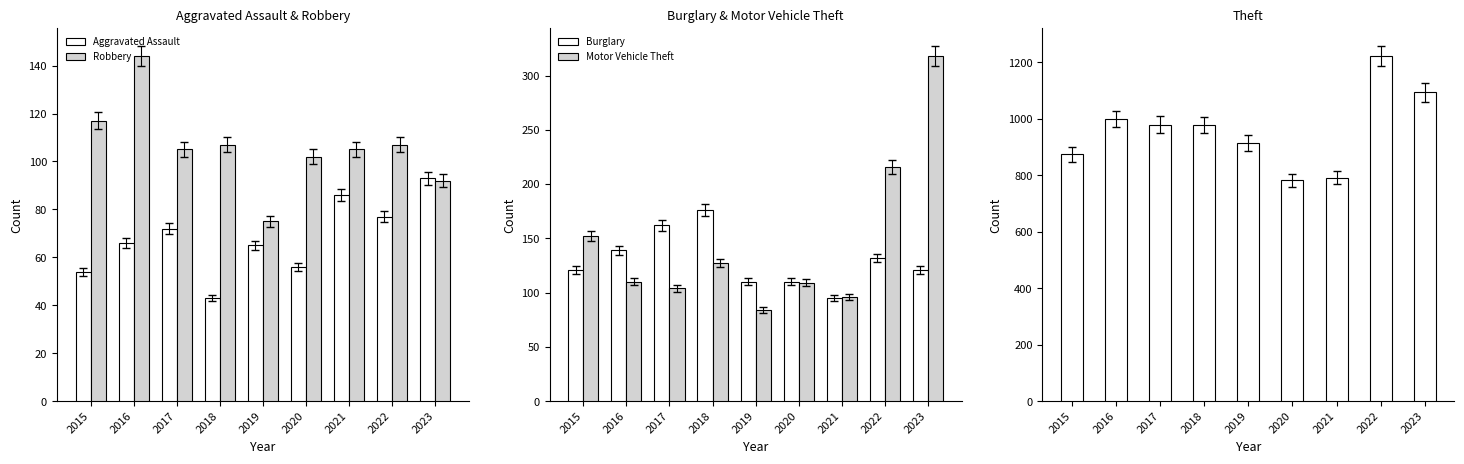

Reading left to right, list all the values displayed in this chart.

Aggravated Assault: 2015=54	2016=66	2017=72	2018=43	2019=65	2020=56	2021=86	2022=77	2023=93
Robbery: 2015=117	2016=144	2017=105	2018=107	2019=75	2020=102	2021=105	2022=107	2023=92
Burglary: 2015=121	2016=139	2017=162	2018=176	2019=110	2020=110	2021=95	2022=132	2023=121
Motor Vehicle Theft: 2015=152	2016=110	2017=104	2018=127	2019=84	2020=109	2021=96	2022=216	2023=318
Theft: 2015=874	2016=999	2017=979	2018=977	2019=914	2020=782	2021=791	2022=1222	2023=1093